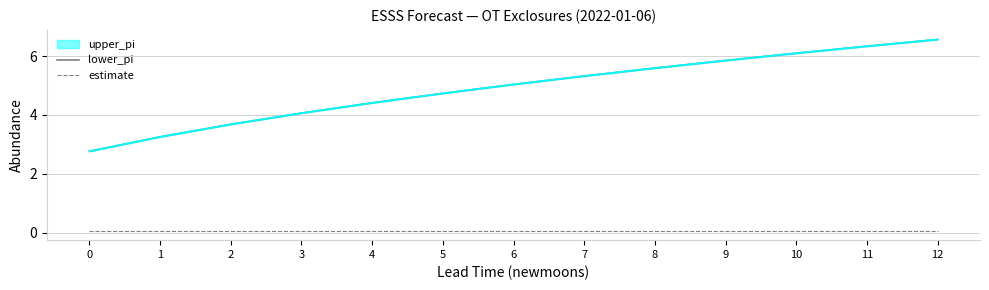

How many data points does each series have?

13